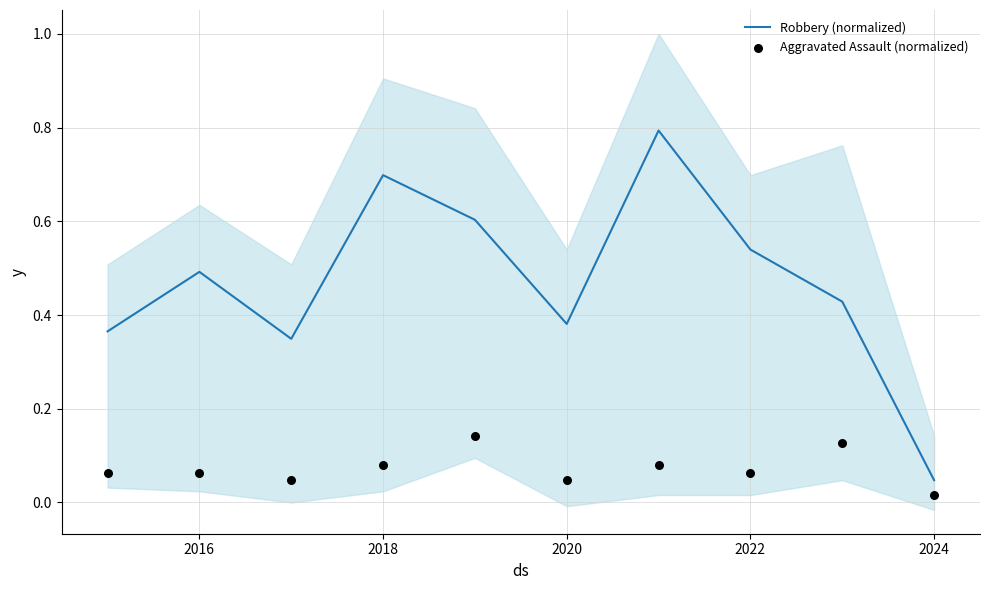

Where is Robbery (normalized) nearest to the value 0?

2024